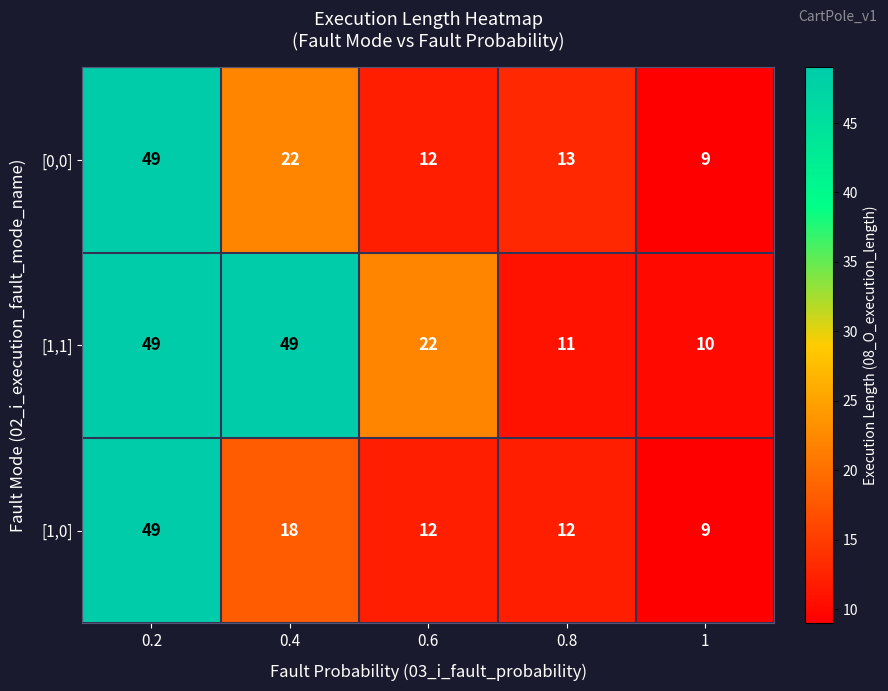

True or false: [1,0] has a value of 2 at 1.

False